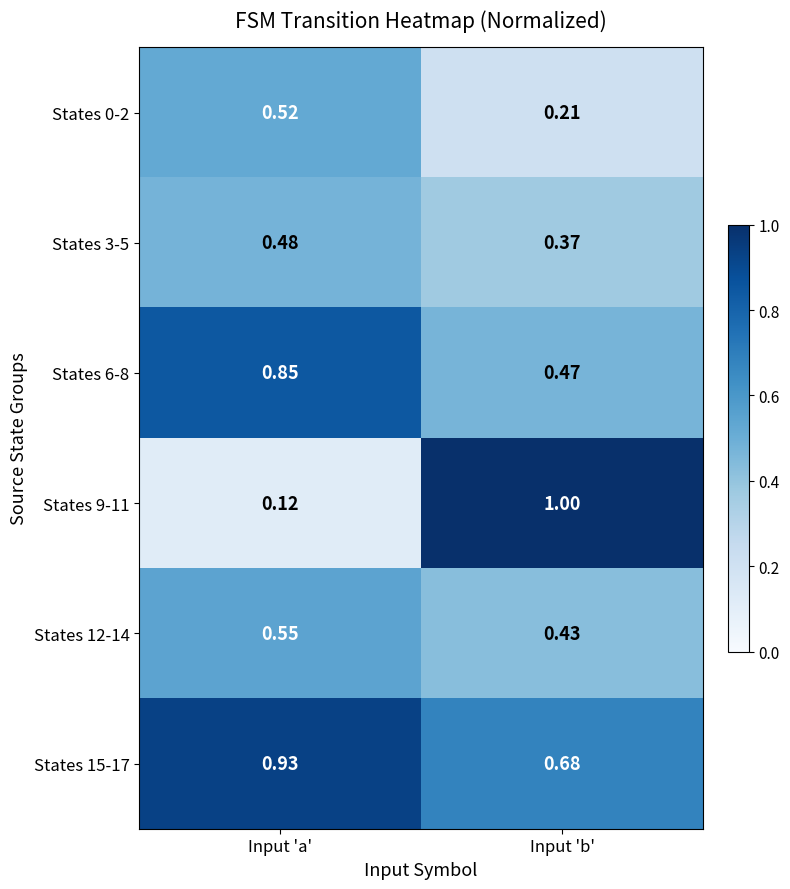

List the labels in order of States 15-17 value, smallest first.

Input 'b', Input 'a'